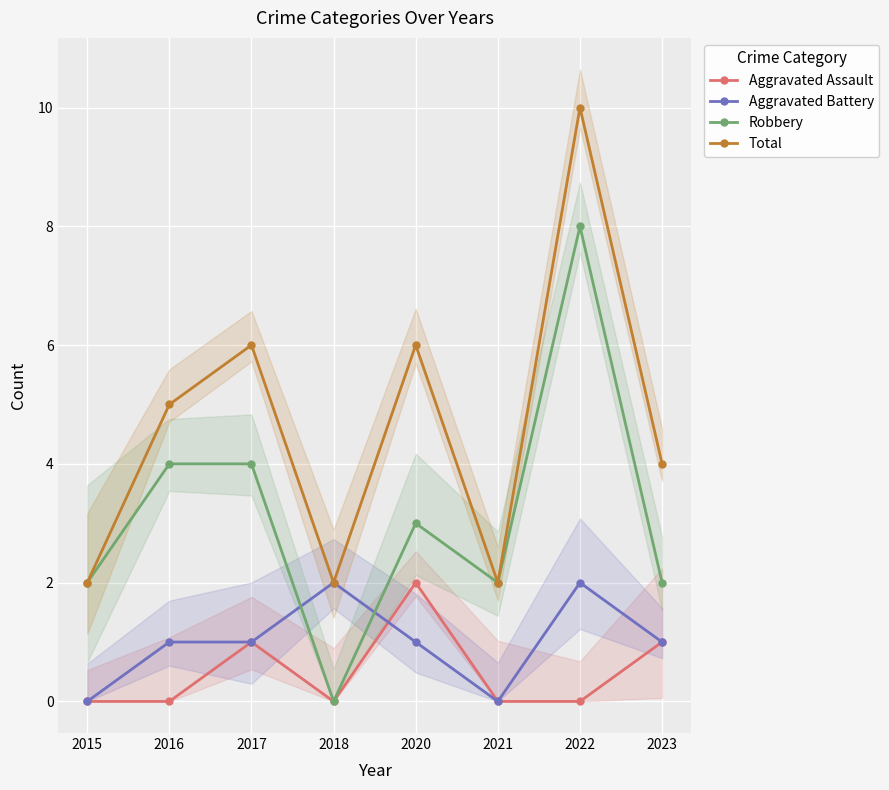

What is the value of the Robbery point at the 5th from the left?

3